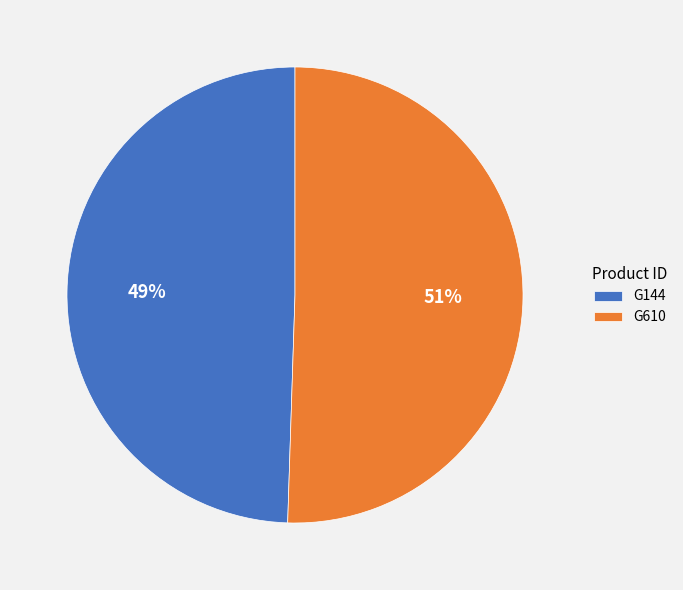

Rank the categories by value from lowest to highest.

G144, G610